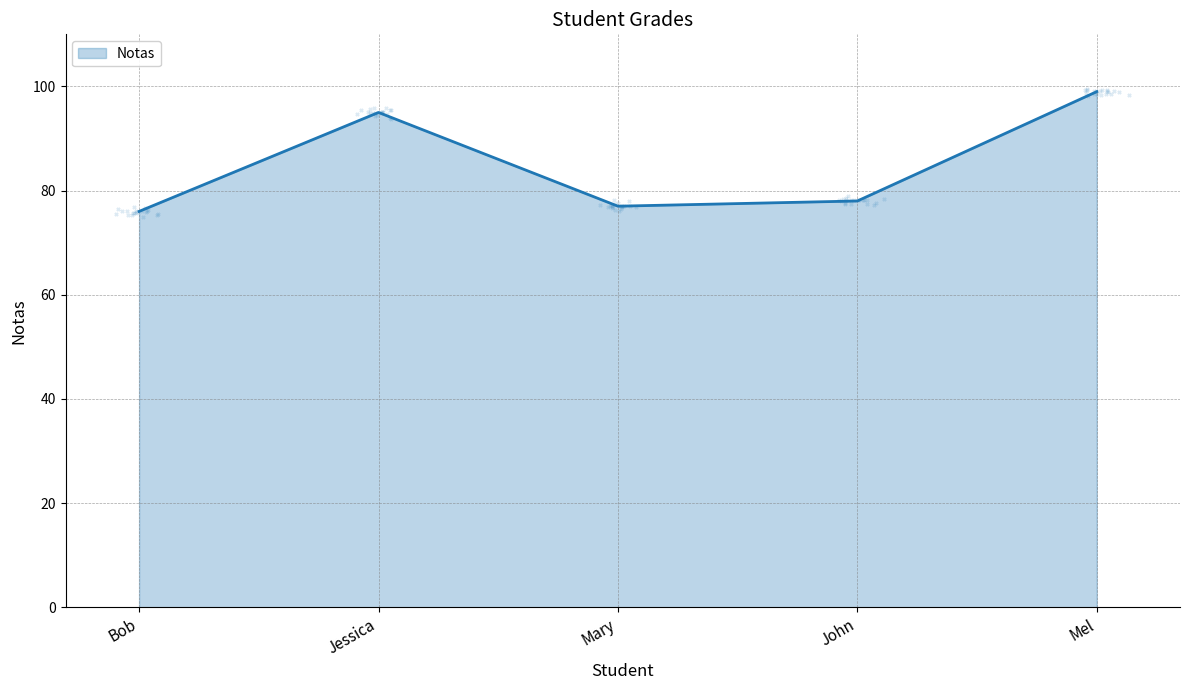

What is the change in value from Bob to Mary?

+1